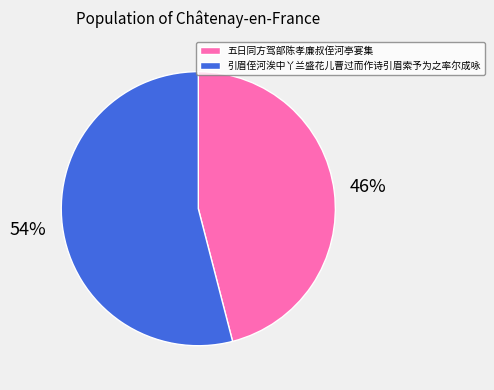

To the nearest percent, what is the combined percentage of 引眉侄河涘中丫兰盛花儿曹过而作诗引眉索予为之率尔成咏 and 五日同方驾部陈孝廉叔侄河亭宴集?

100%